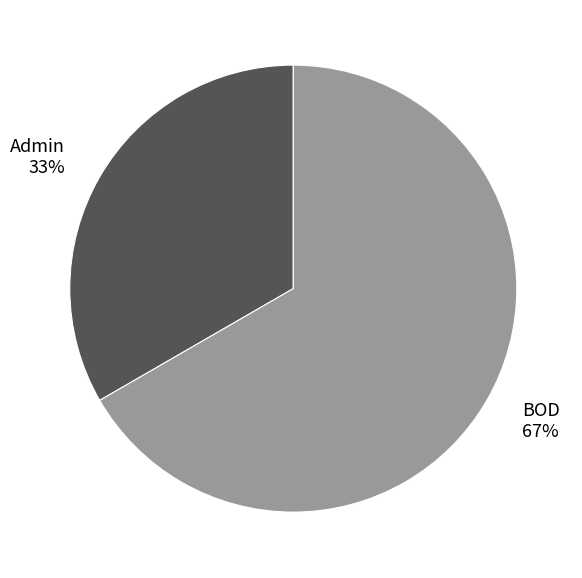

Does Admin represent more than half of the total?

No